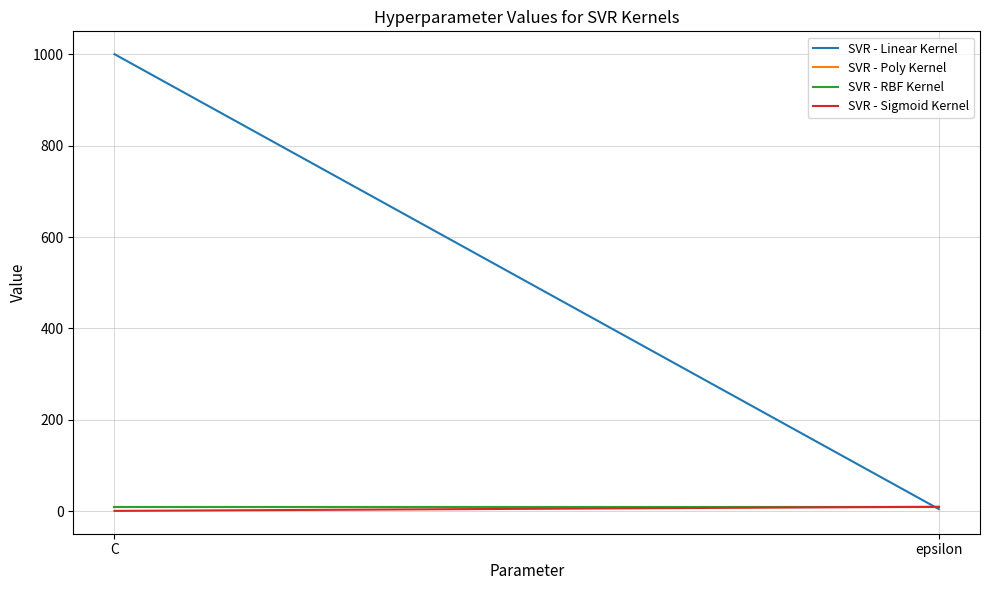

Reading right to left, transcribe all the data shown in this chart.

SVR - Linear Kernel: epsilon=5	C=1000
SVR - Poly Kernel: epsilon=10	C=10
SVR - RBF Kernel: epsilon=10	C=10
SVR - Sigmoid Kernel: epsilon=10	C=1